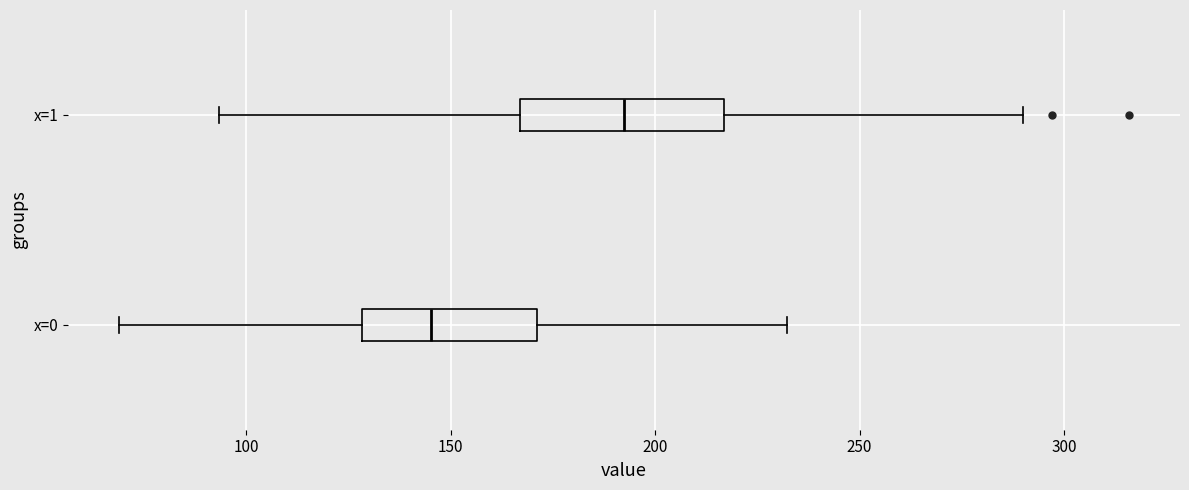

Reading bottom to top, read every box against the x-axis: the position of its median line, the range the box covers, and the ends of its whiskers. The values are not printed on the chart, so give them approximately, as read against the axis.

x=0: median 145, box 130 to 170, whiskers 70 to 230
x=1: median 190, box 165 to 215, whiskers 95 to 290